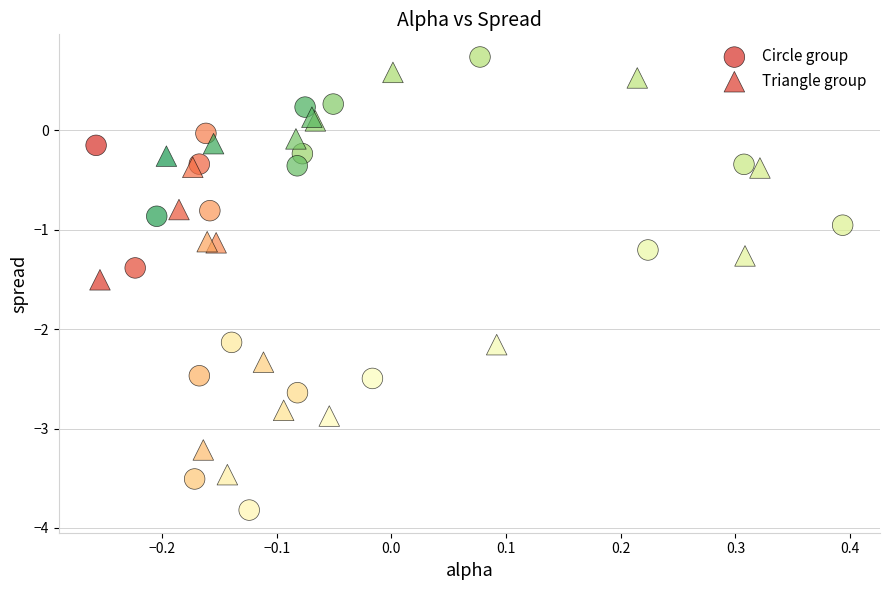

What are all the series names shown in the legend?

Circle group, Triangle group